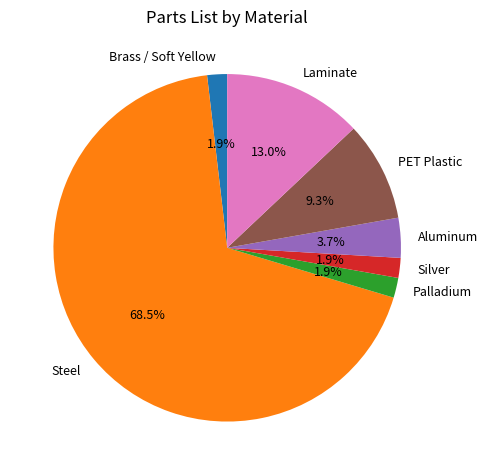

What percentage is the Aluminum slice, to the nearest percent?

4%